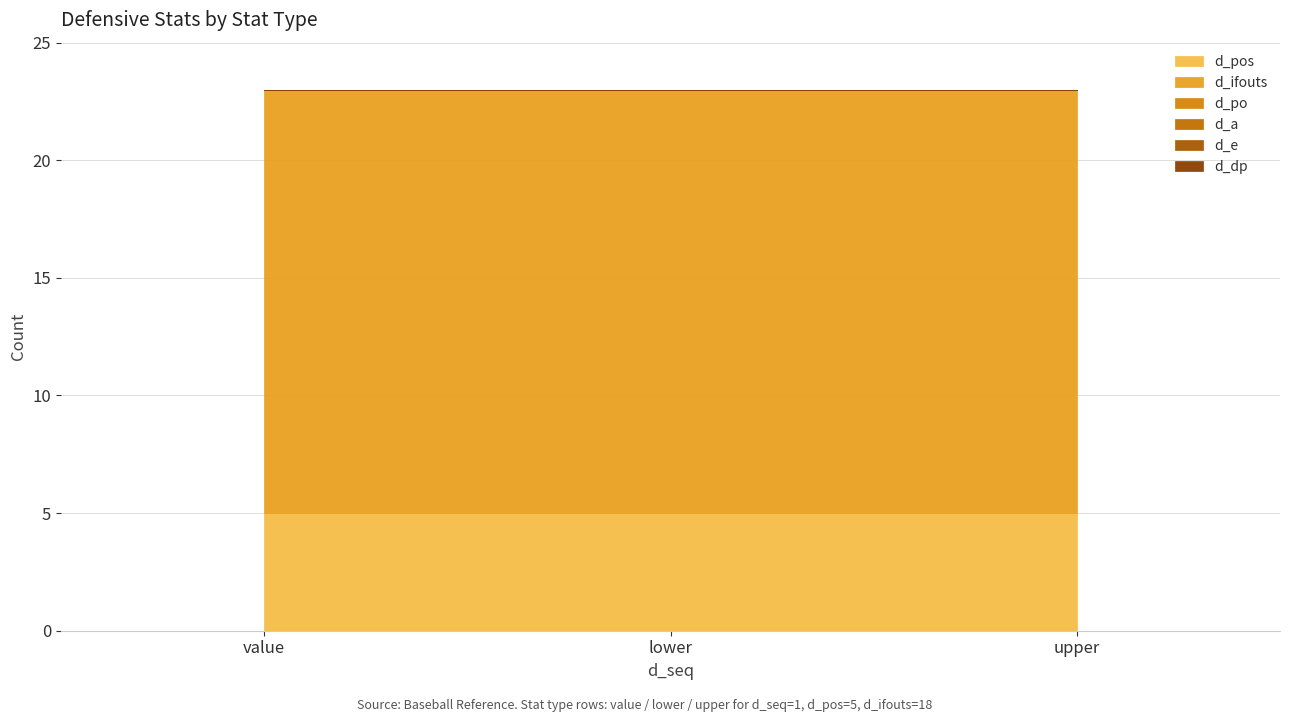

Where is d_dp nearest to the value 0?

value